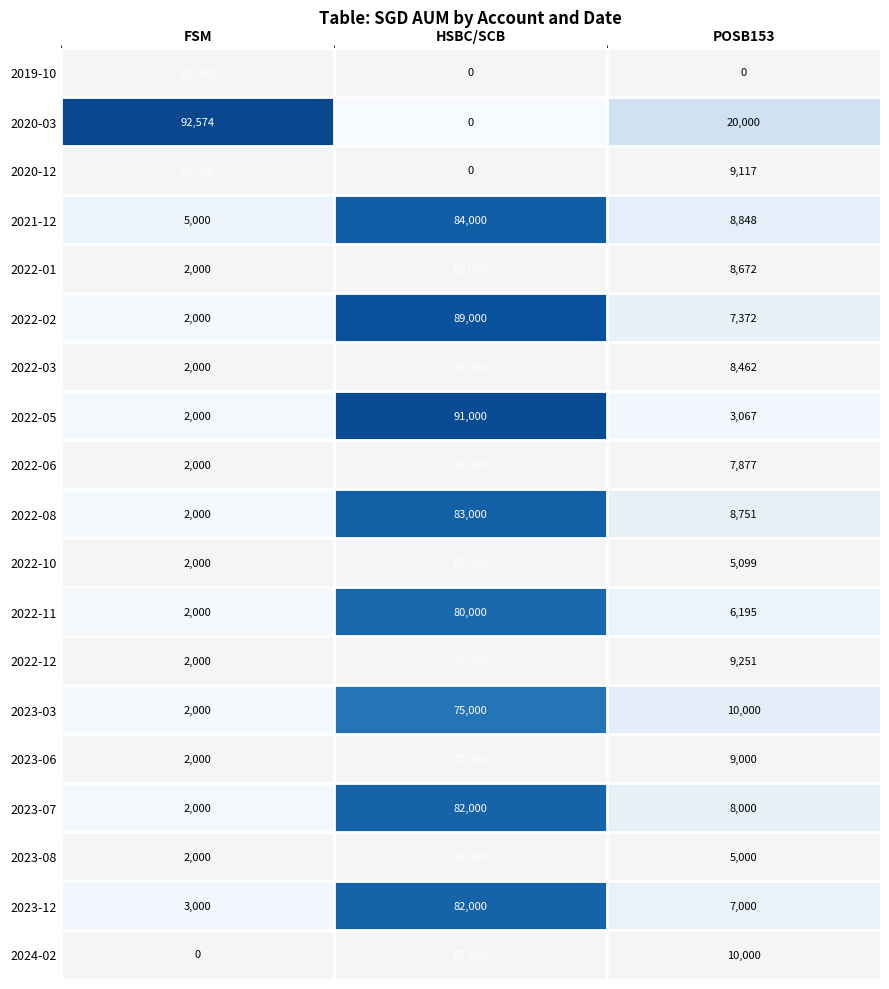

What is the highest value of the 2022-06 series?

88000